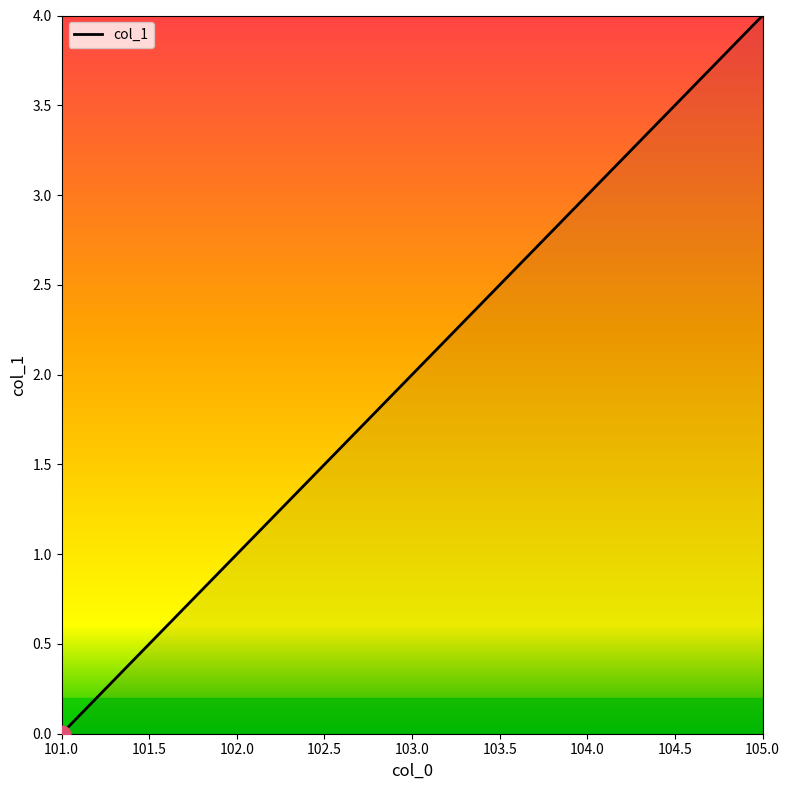

Count the number of data series in this chart.

1